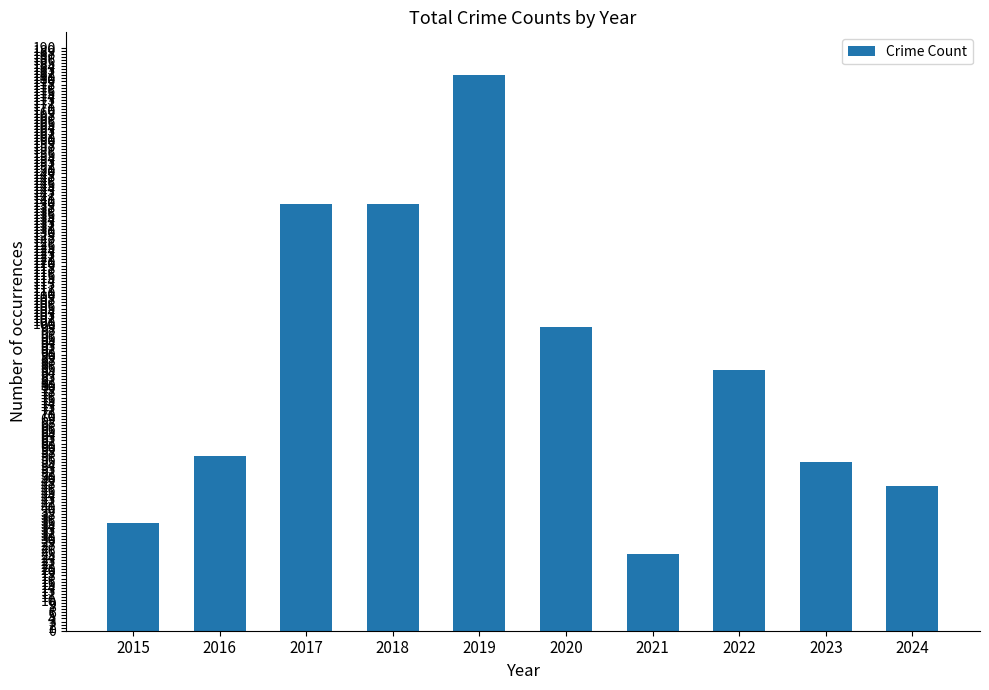

Between 2022 and 2016, which is larger?

2022